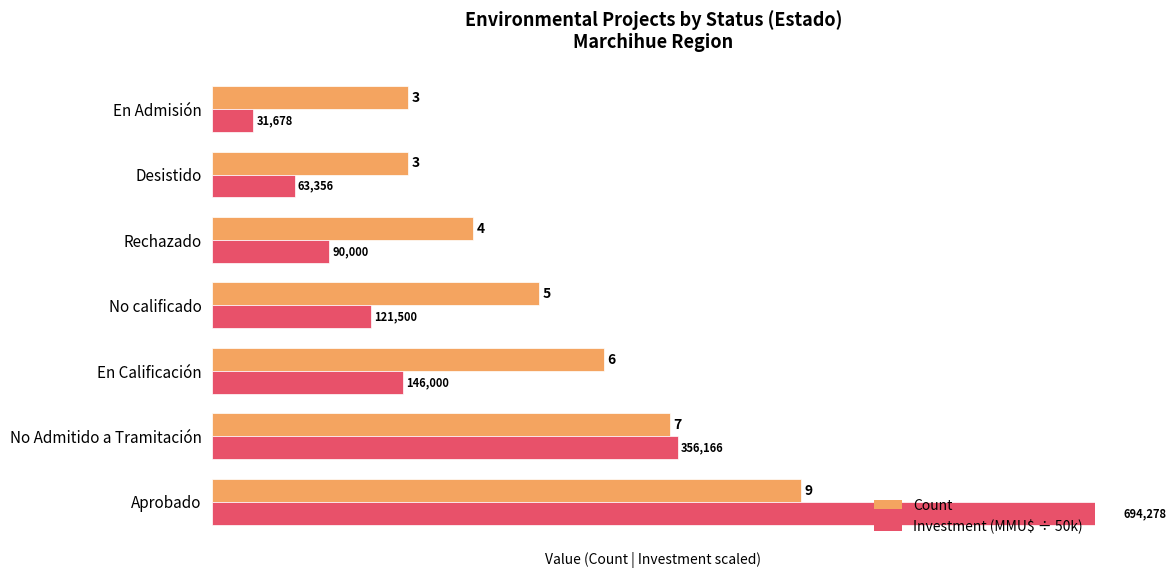

Which series changed the most between No Admitido a Tramitación and No calificado?

Investment (MMU$ ÷ 50k)